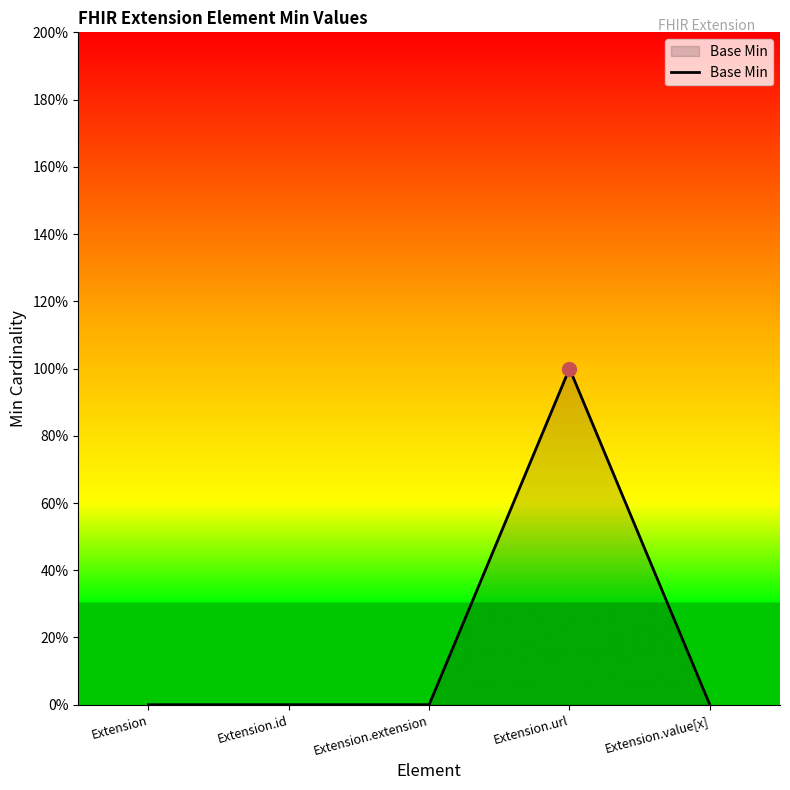

Which has a higher value, Extension or Extension.value[x]?

Extension